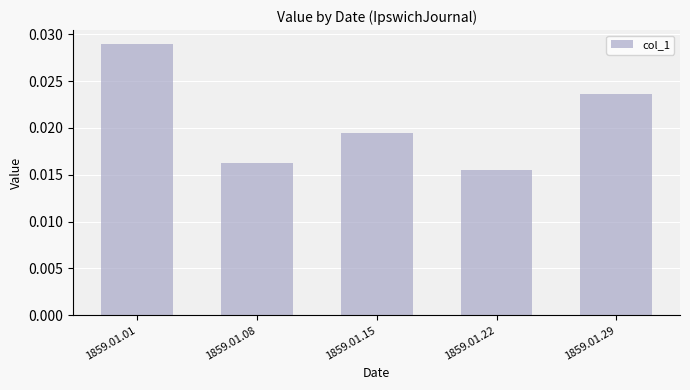

List the labels in order of value, smallest first.

1859.01.22, 1859.01.08, 1859.01.15, 1859.01.29, 1859.01.01